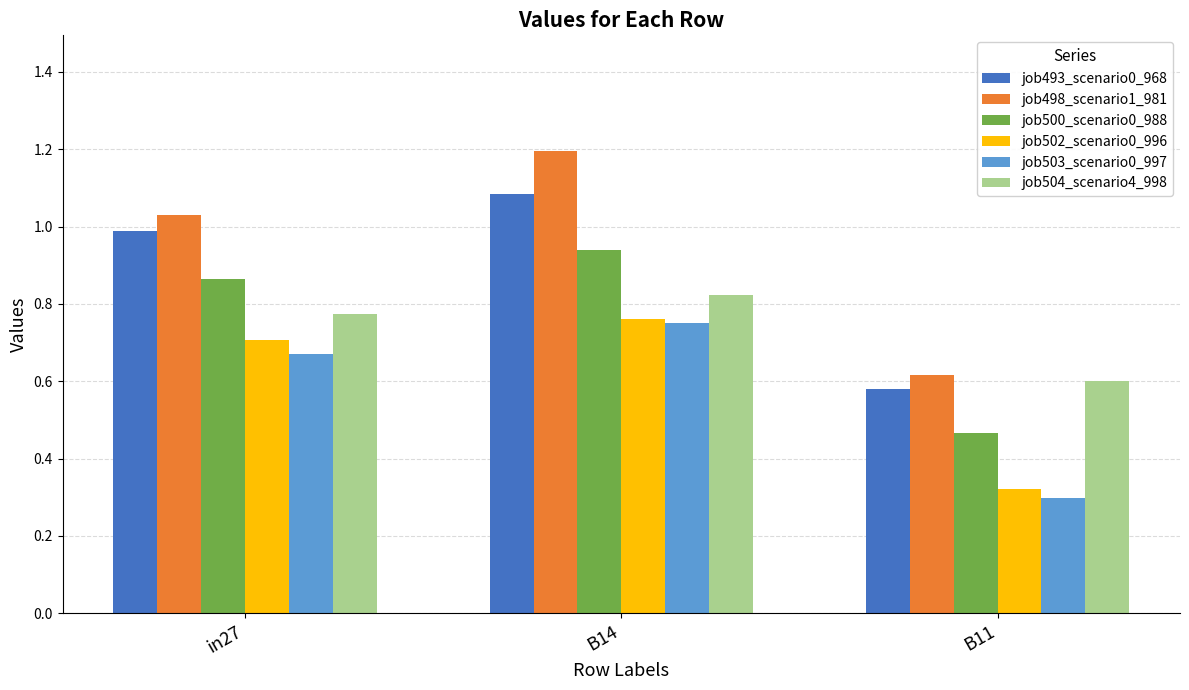

Between in27 and B14, which series saw the biggest shift?

job498_scenario1_981